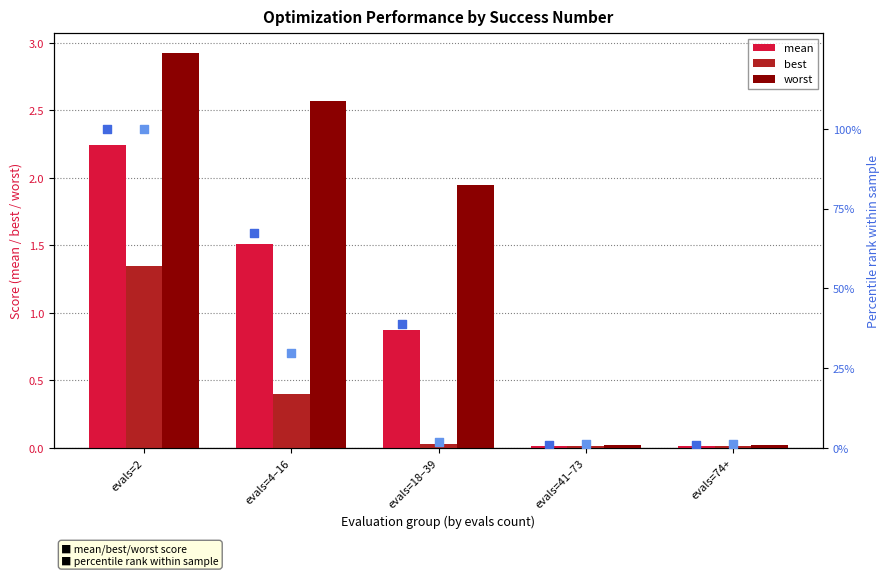

Is the value of best at evals=18–39 greater than the value of worst at evals=4–16?

No